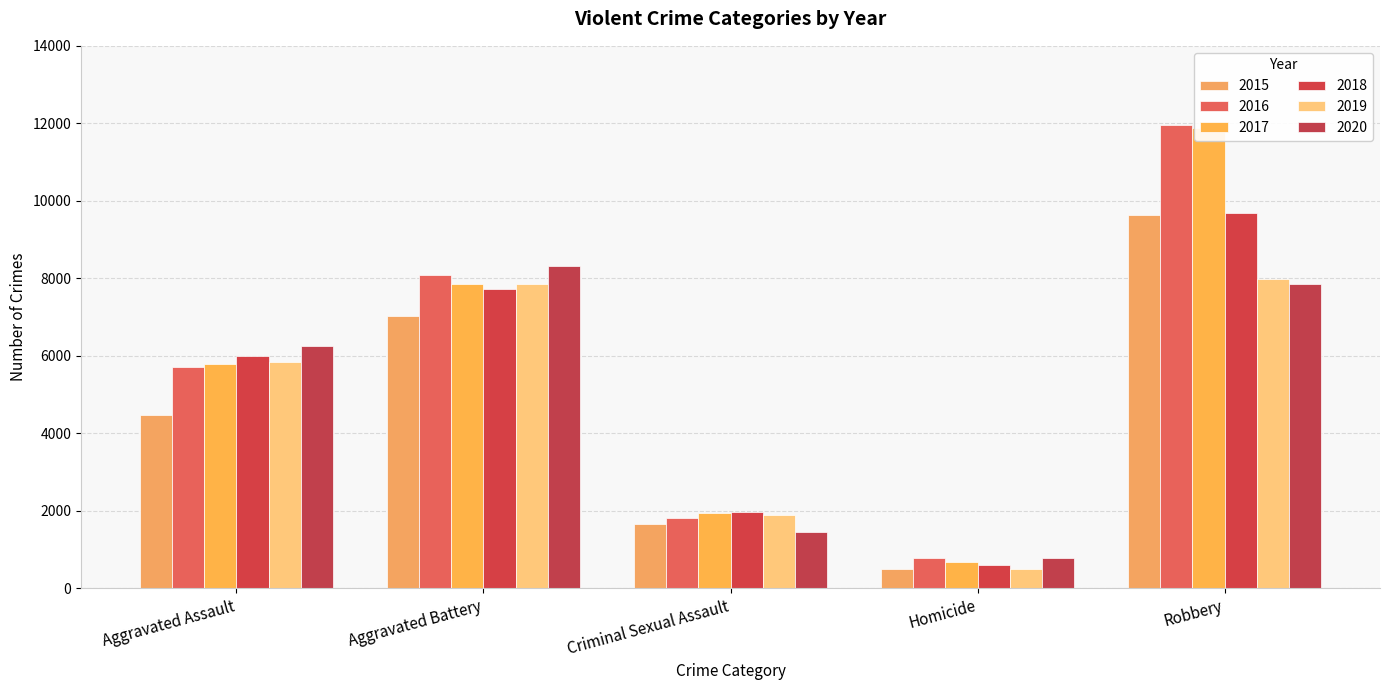

At which label does 2020 first exceed 6263?

Aggravated Battery